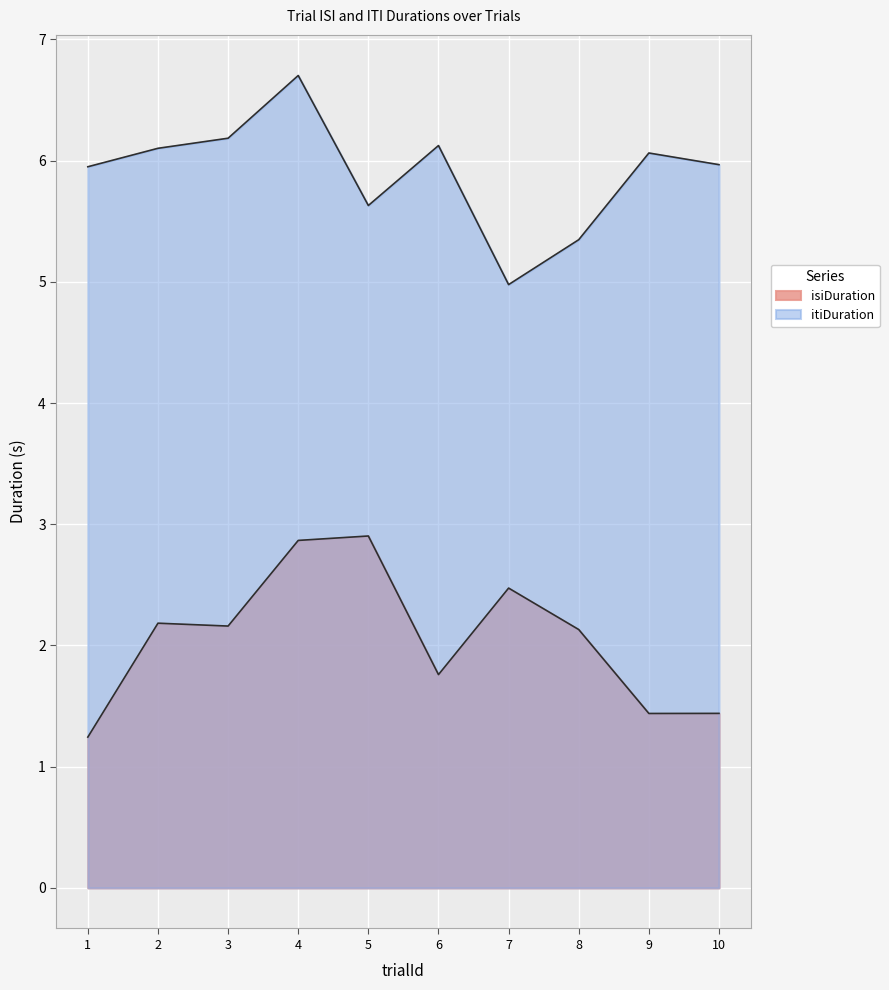

Does the chart display data point markers on the line(s)?

No